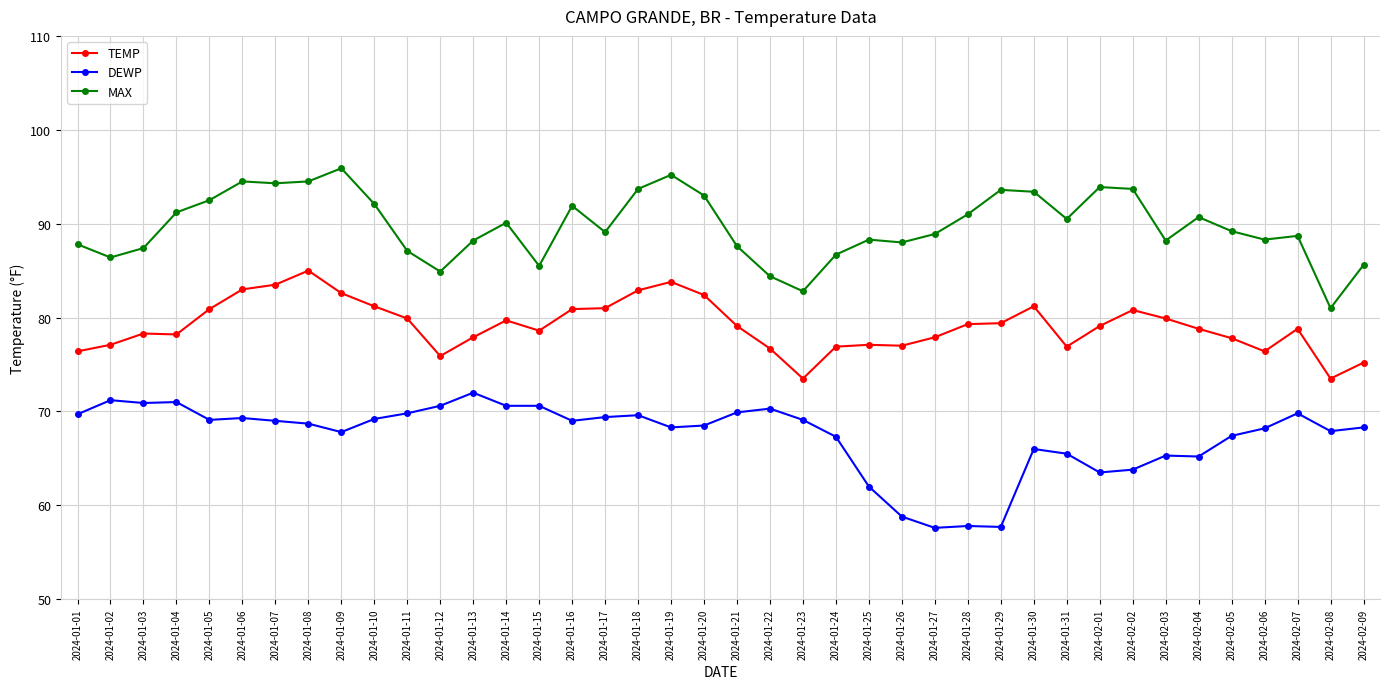

What are all the series names shown in the legend?

TEMP, DEWP, MAX